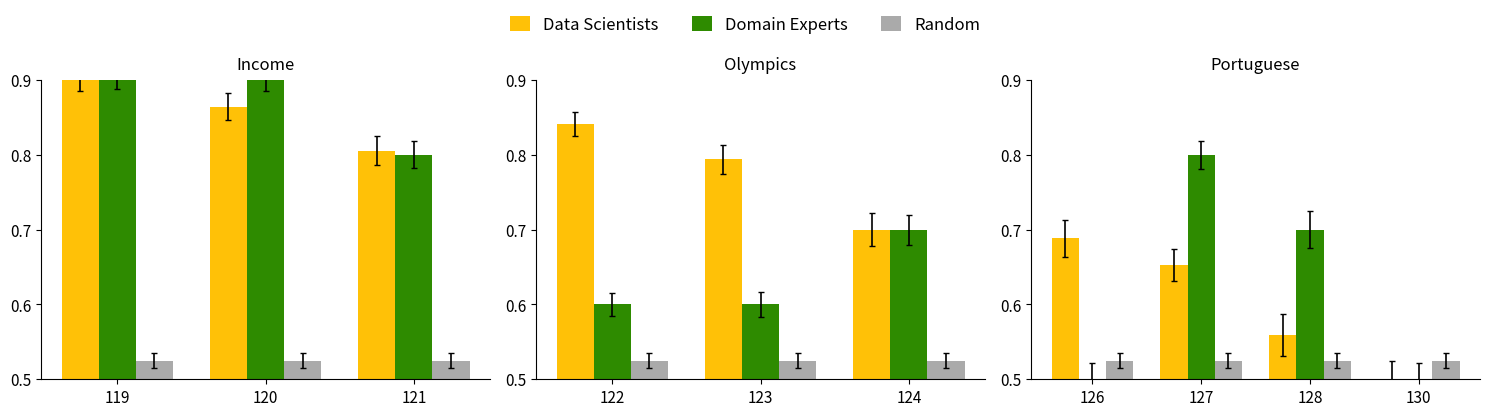

How many data points does each series have?

4